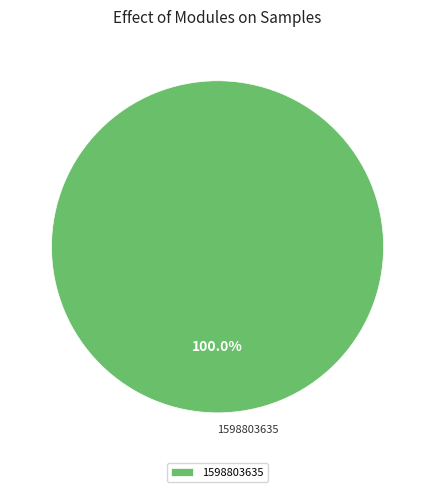

To the nearest percent, what portion does 1598803635 represent?

100%